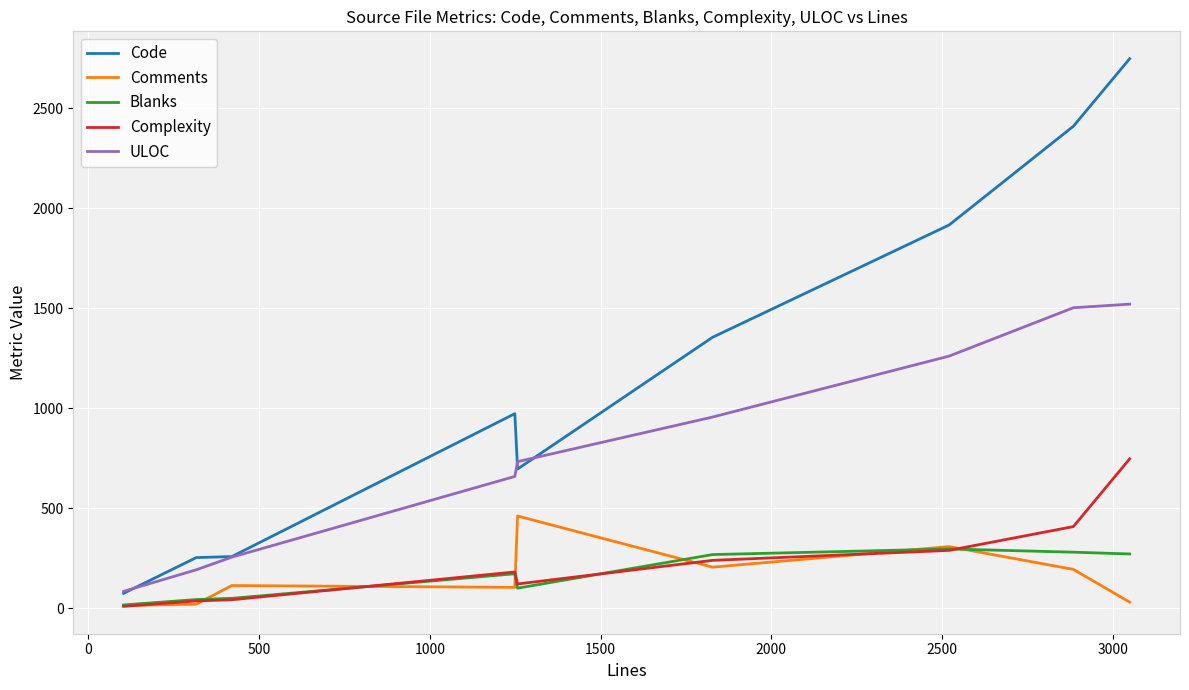

What are all the series names shown in the legend?

Code, Comments, Blanks, Complexity, ULOC